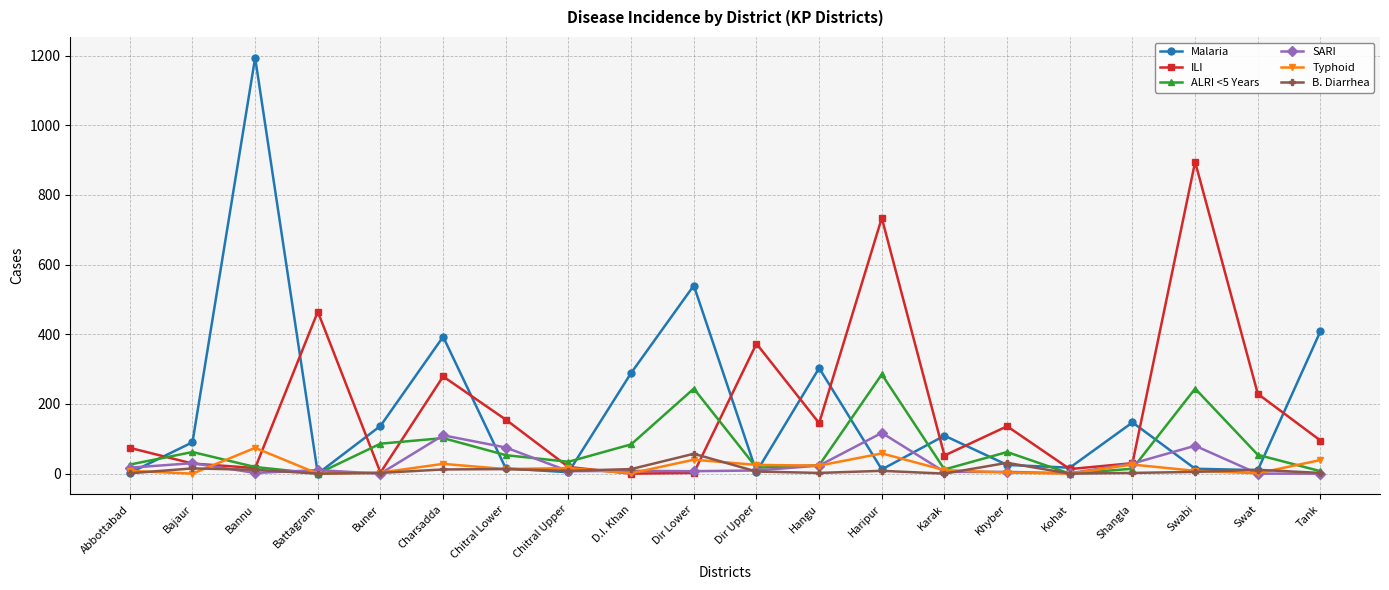

Count the number of data series in this chart.

6